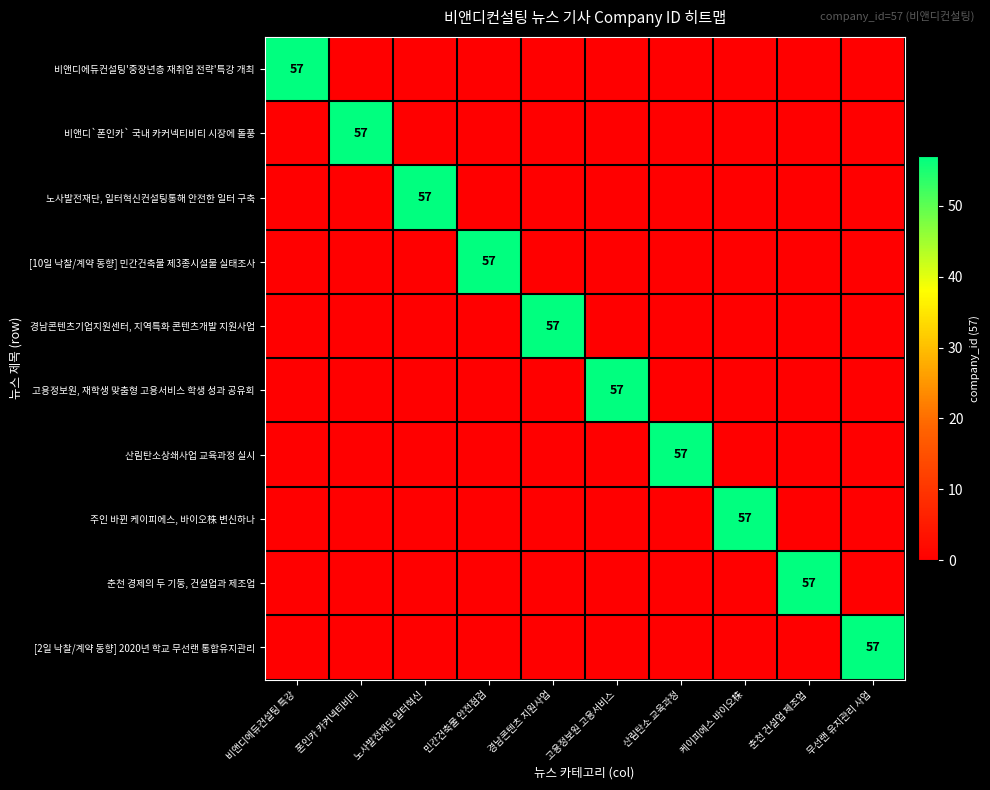

Is it true that 고용정보원, 재학생 맞춤형 고용서비스 학생 성과 공유회 equals 57 at 고용정보원 고용서비스?

True